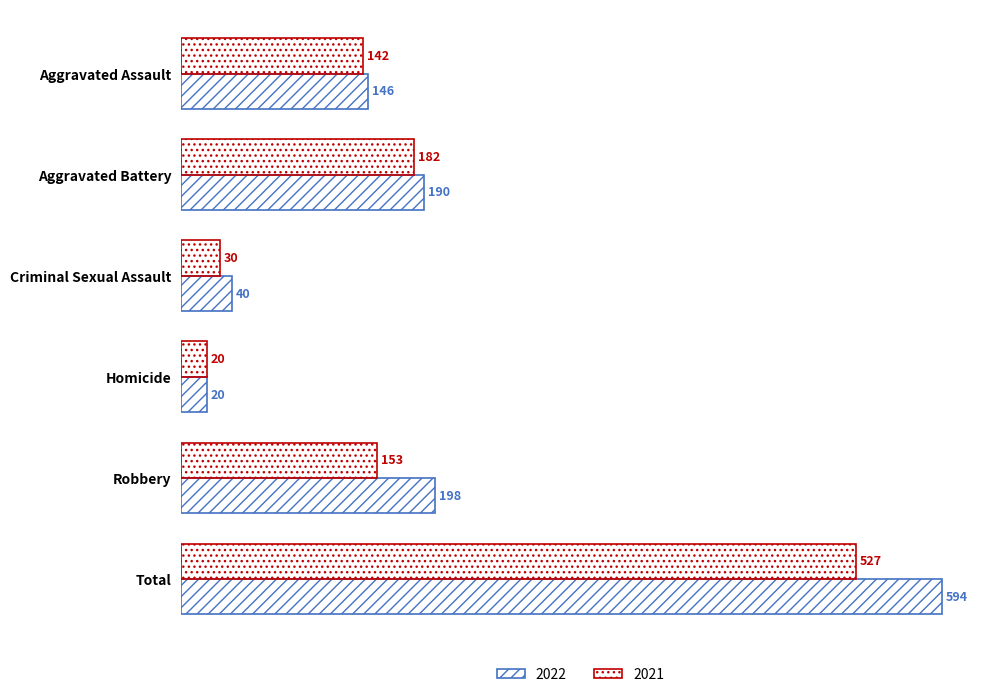

How many data points in 2021 are less than 153?

3